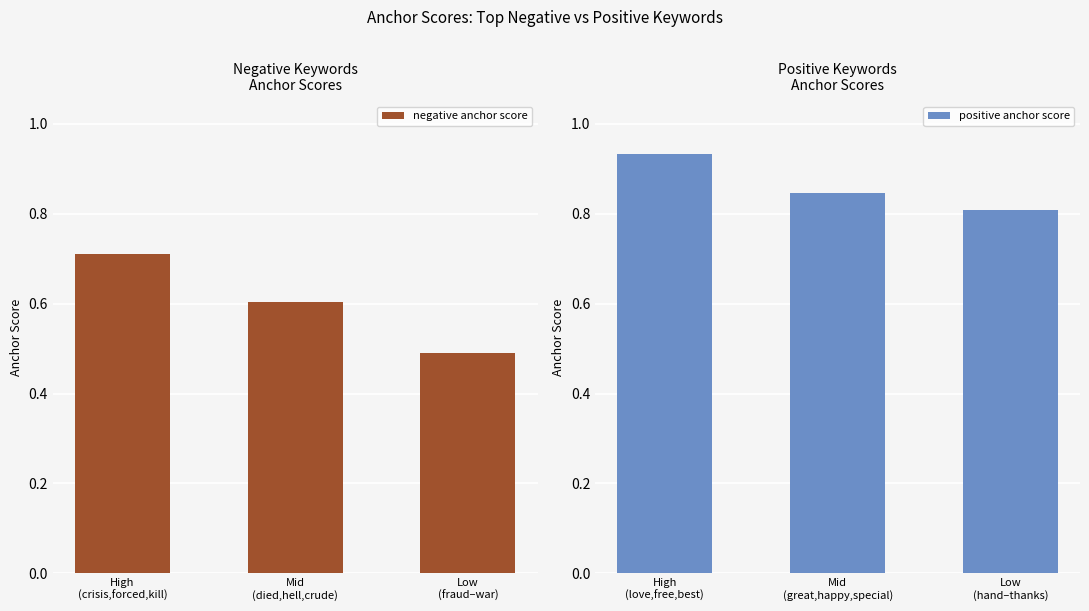

Count the negative anchor score values in the range 0 to 1.

3